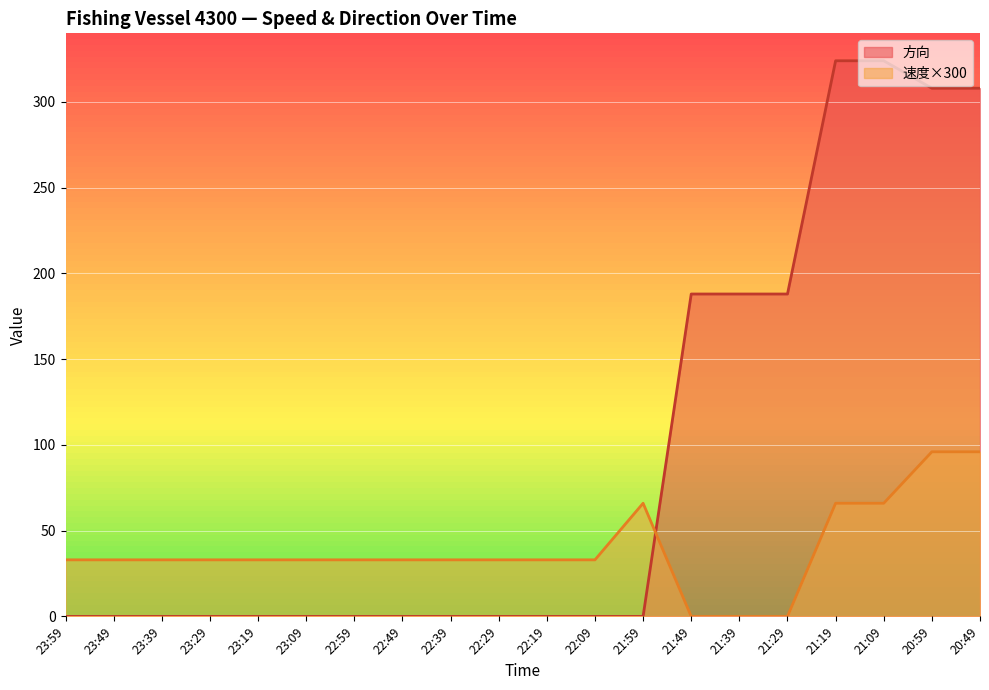

The value of 速度 at 23:39 is 33. True or false?

True